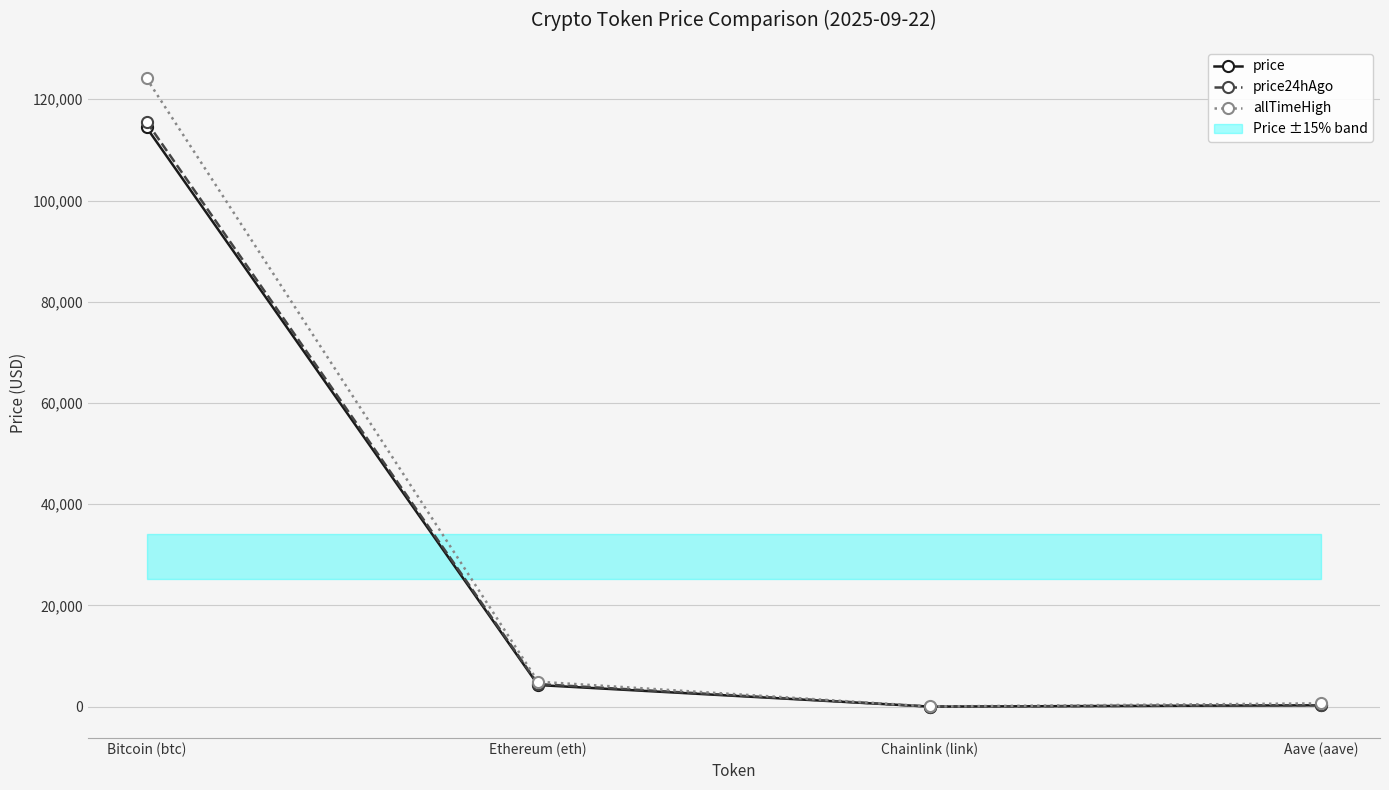

Where is the first local minimum for price?

Chainlink (link)